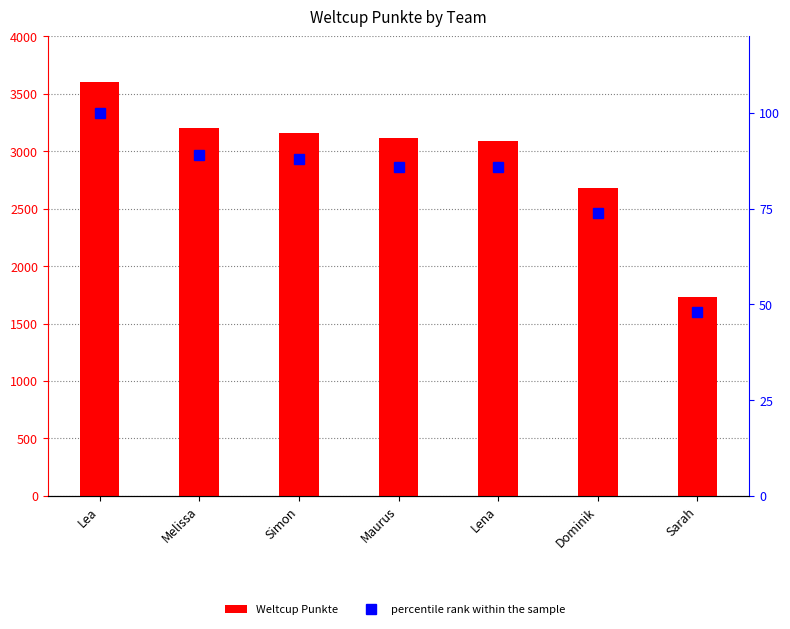

Reading left to right, transcribe all the data shown in this chart.

Weltcup Punkte: Lea=3607	Melissa=3199	Simon=3157	Maurus=3113	Lena=3087	Dominik=2680	Sarah=1730
percentile rank within the sample: Lea=100	Melissa=89	Simon=88	Maurus=86	Lena=86	Dominik=74	Sarah=48